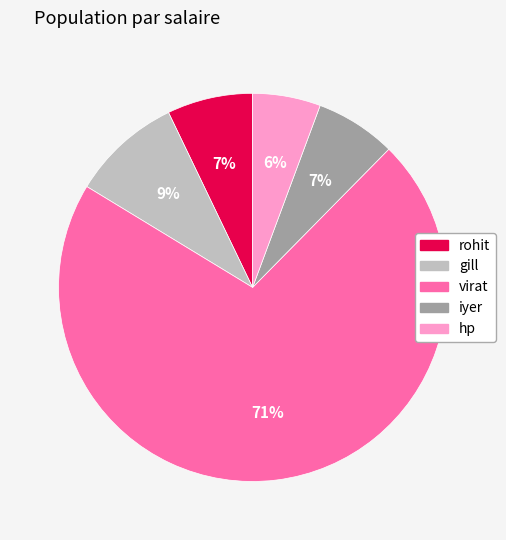

What percentage is the gill slice, to the nearest percent?

9%